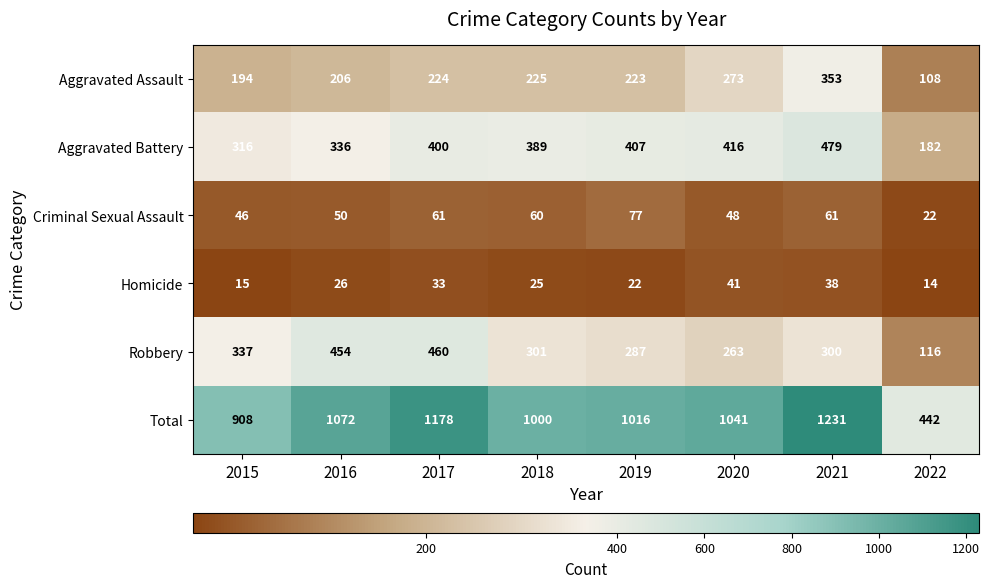

Rank the series by their maximum value, from lowest to highest.

Homicide, Criminal Sexual Assault, Aggravated Assault, Robbery, Aggravated Battery, Total